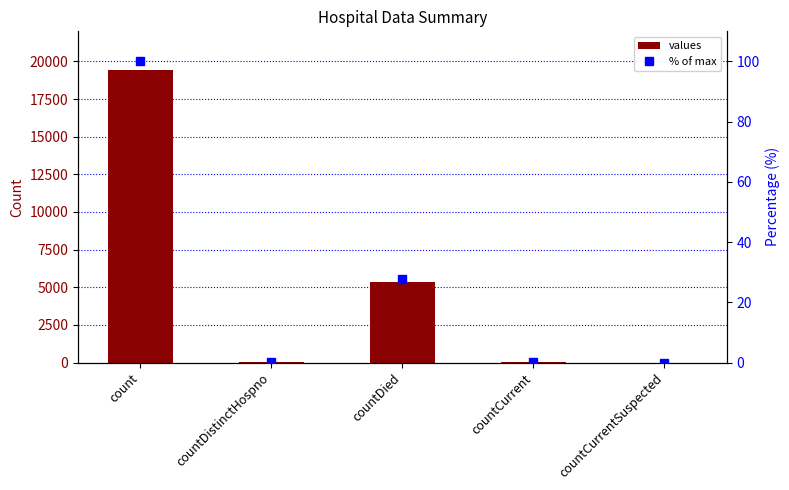

List the series in order of their overall mean, highest first.

values, % of max